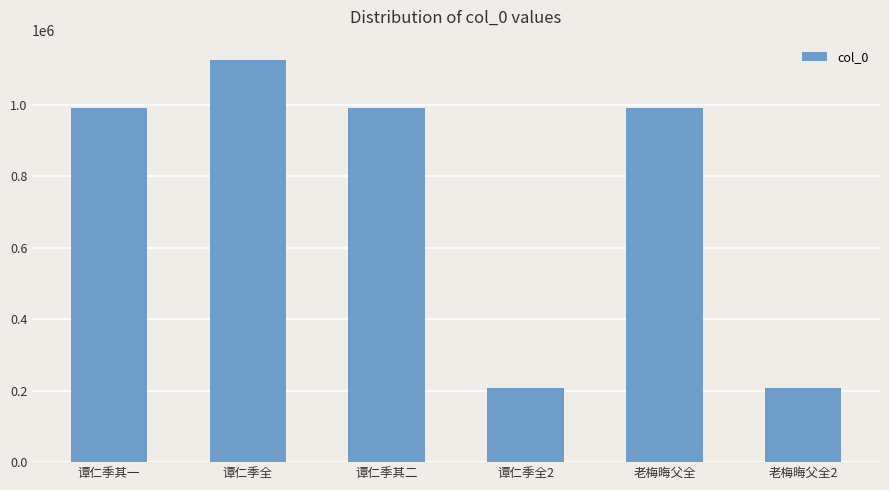

What is the difference between the maximum and minimum values?

919207